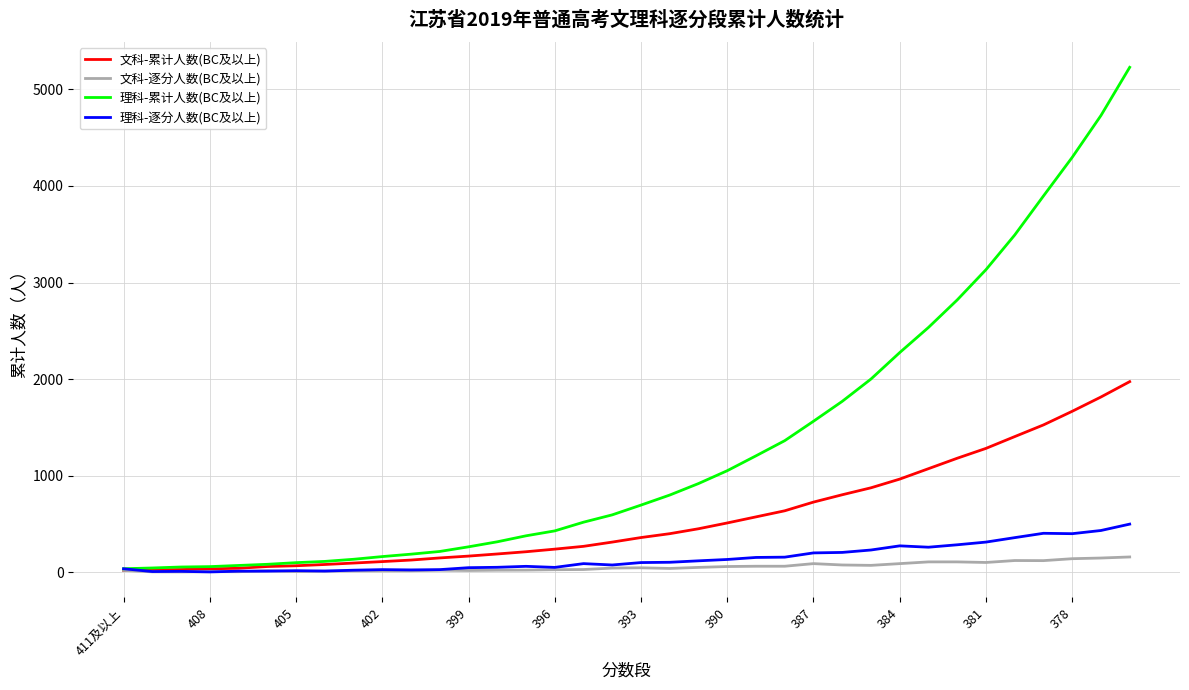

Which series has the widest spread of values?

理科-累计人数(BC及以上)